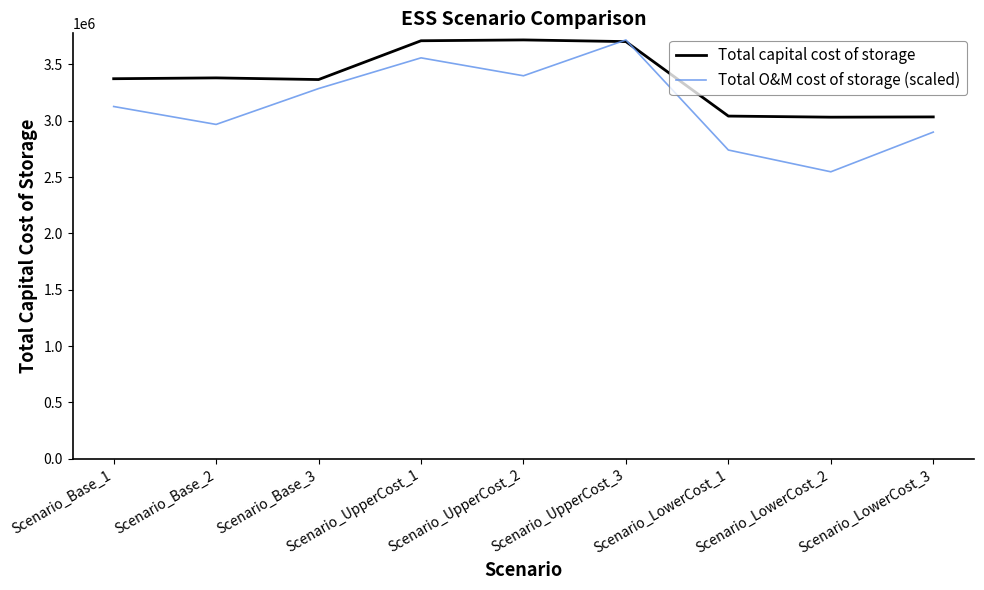

What is the spread (max minus min) of values at Scenario_LowerCost_2?

484929.9